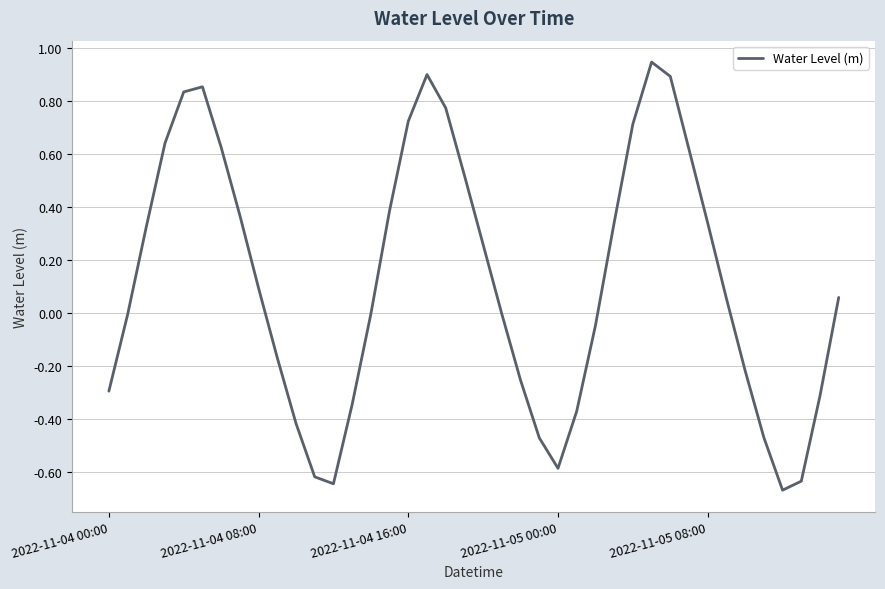

What is the difference between the maximum and minimum values?

1.6